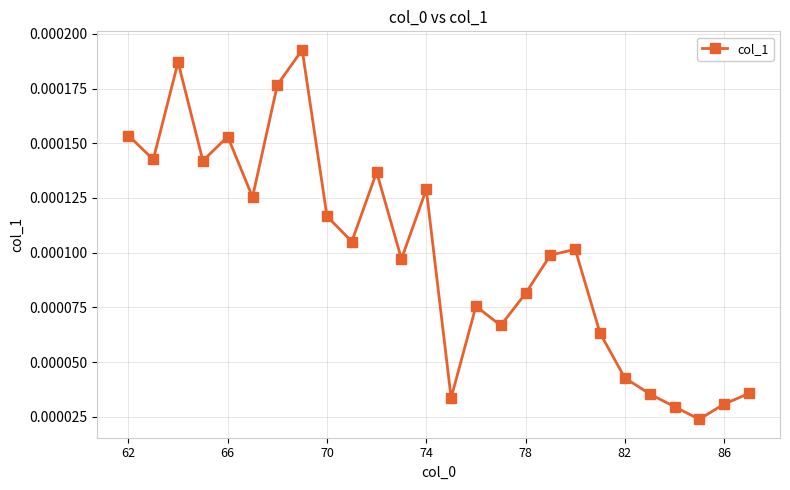

How many points are lower than both their immediate neighbors (excluding endpoints)?

8